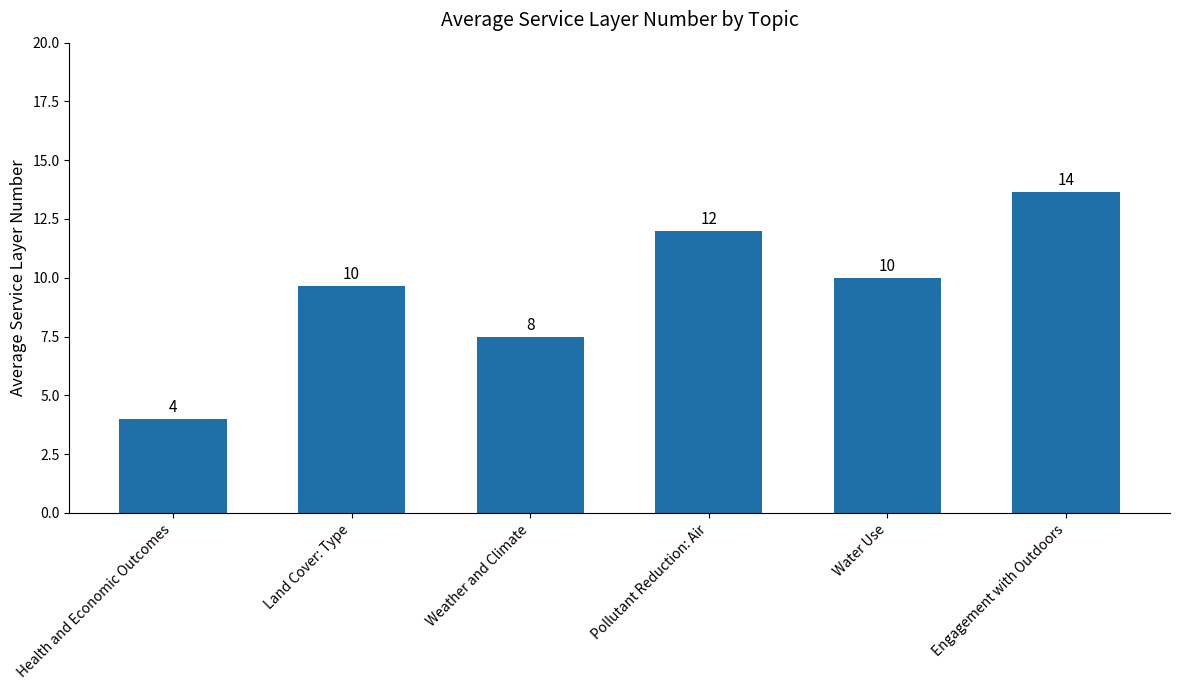

What is the approximate value at Land Cover: Type?

9.7